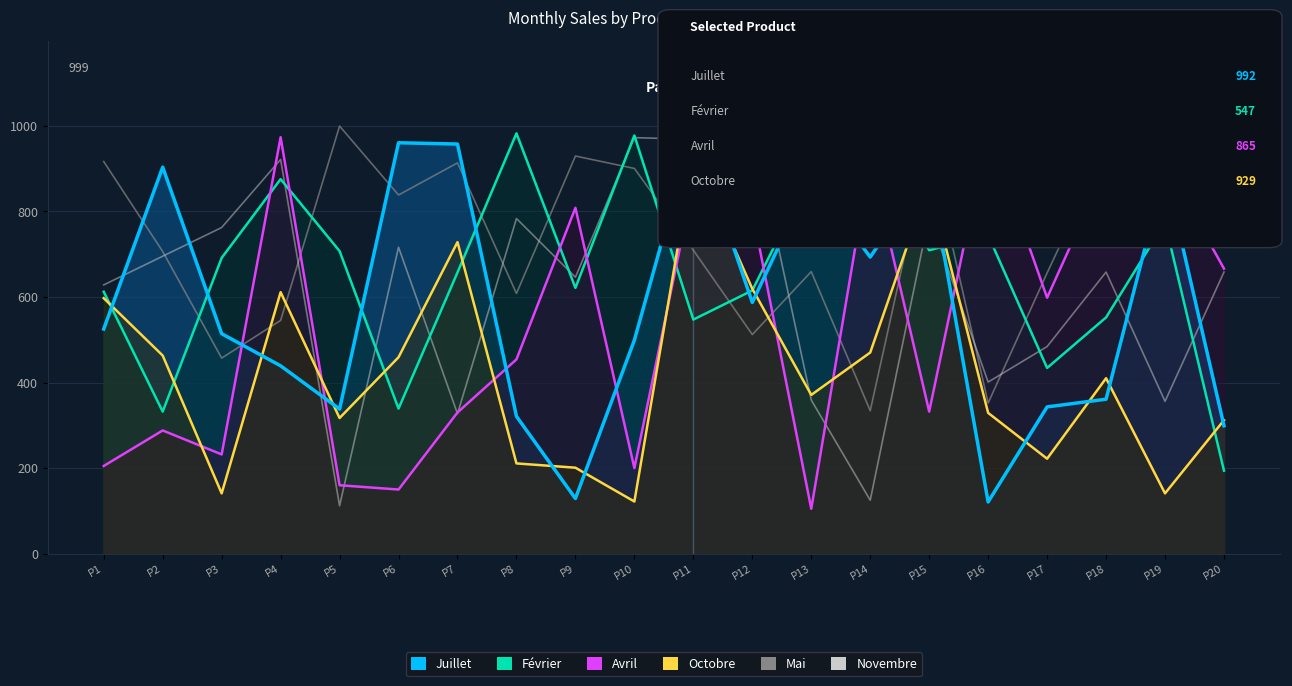

Which series has the largest range (max minus min)?

Novembre